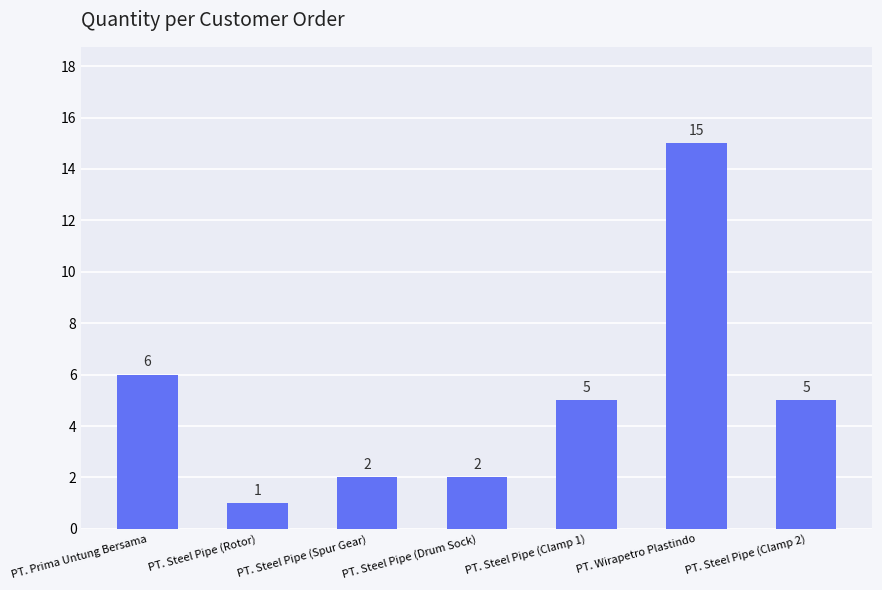

What is the minimum value shown in the chart?

1